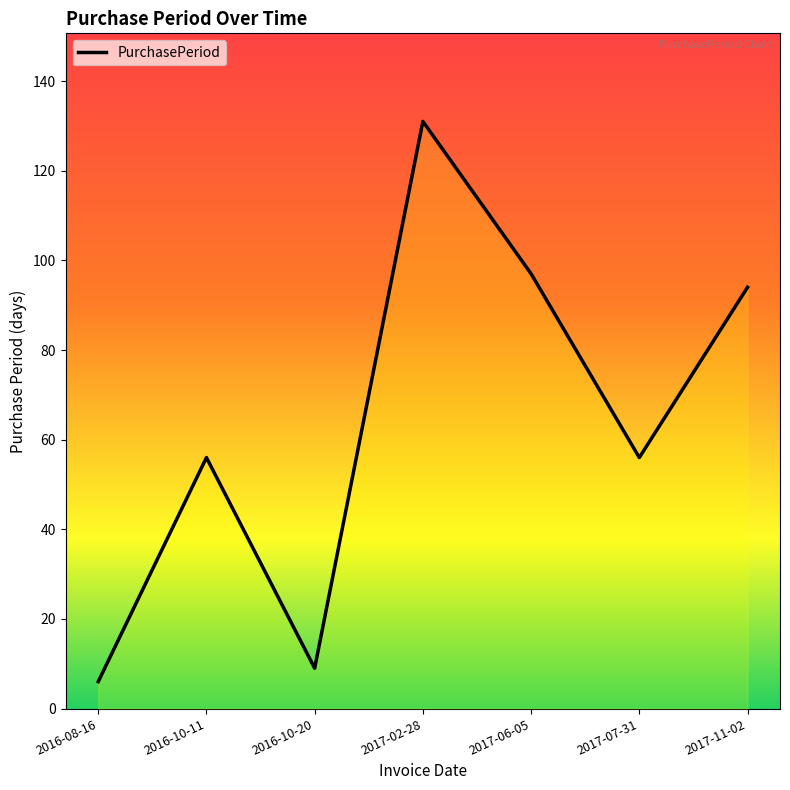

List the labels in order of value, largest first.

2017-02-28, 2017-06-05, 2017-11-02, 2016-10-11, 2017-07-31, 2016-10-20, 2016-08-16